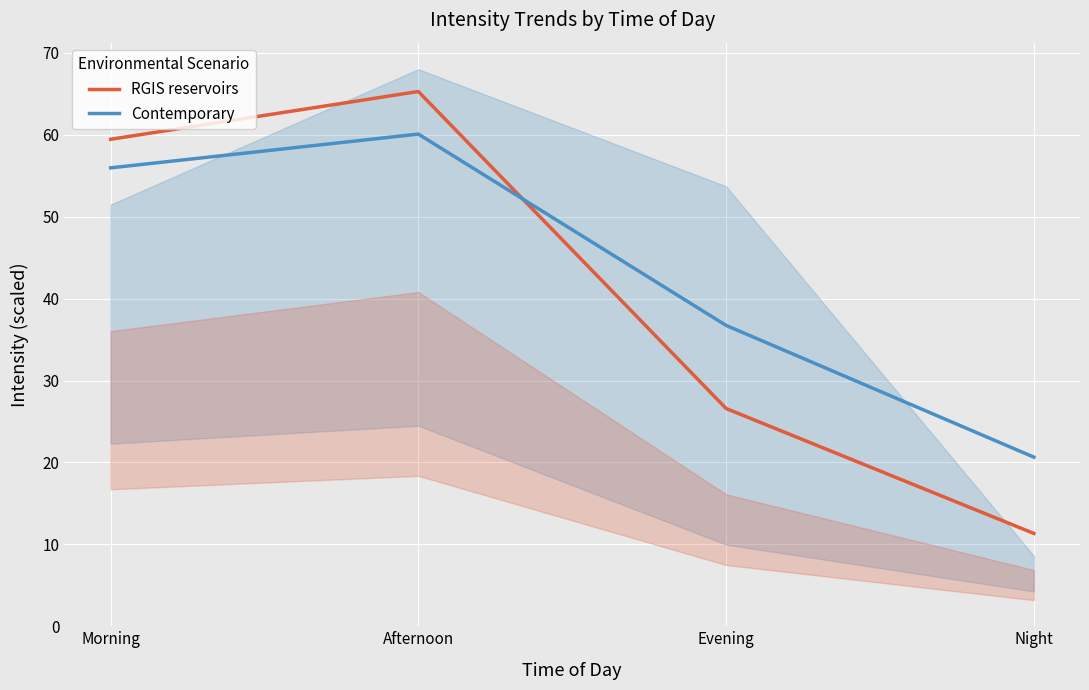

How many intersections are there between RGIS reservoirs and Contemporary?

1